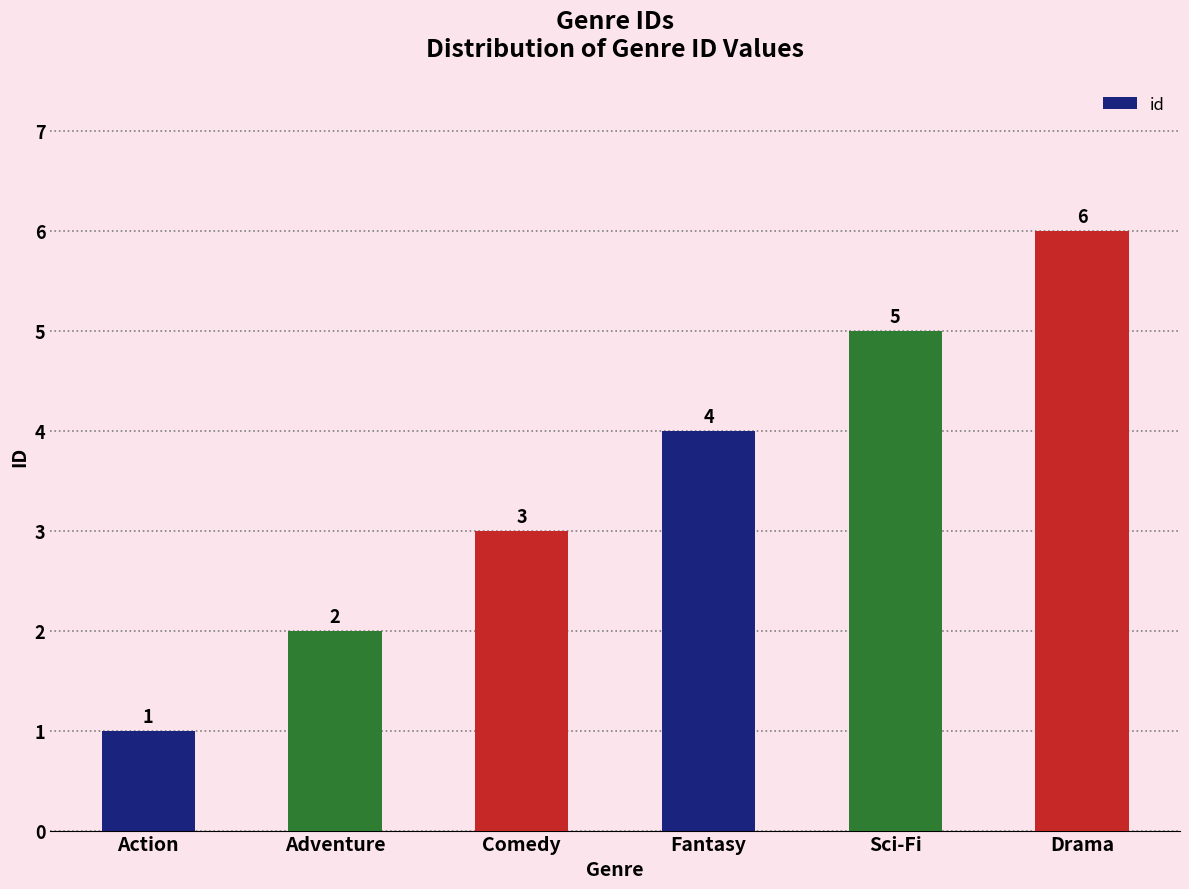

Rank the categories by value from highest to lowest.

Drama, Sci-Fi, Fantasy, Comedy, Adventure, Action